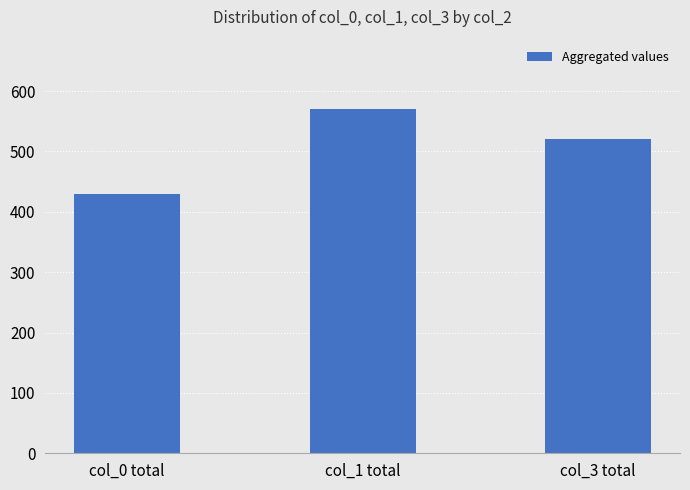

What is the sum of all values?

1520